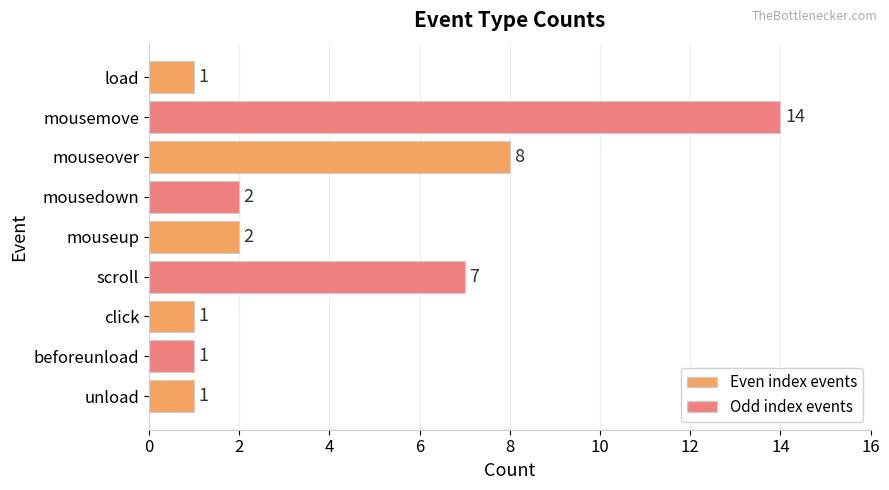

Reading top to bottom, list all the values displayed in this chart.

load=1	mousemove=14	mouseover=8	mousedown=2	mouseup=2	scroll=7	click=1	beforeunload=1	unload=1